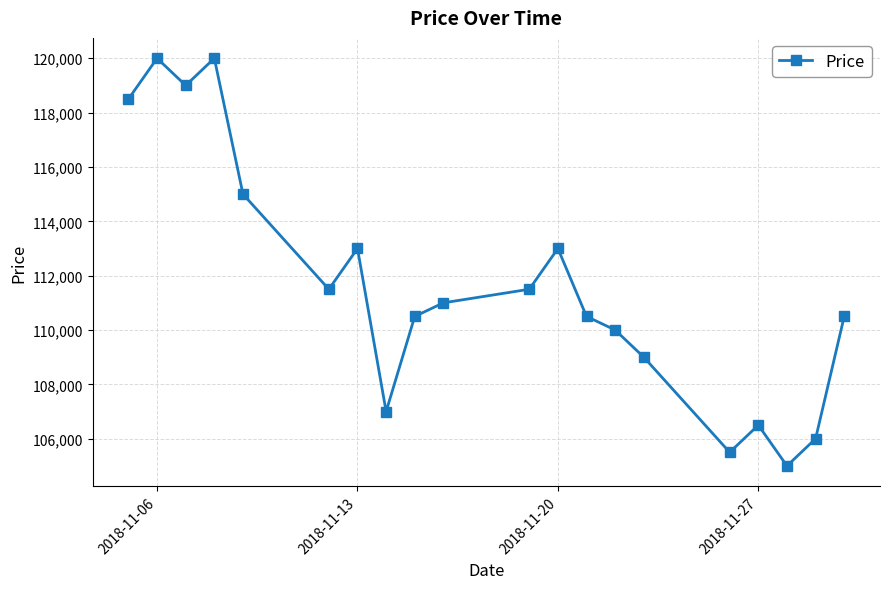

What is the smallest value displayed?

105000